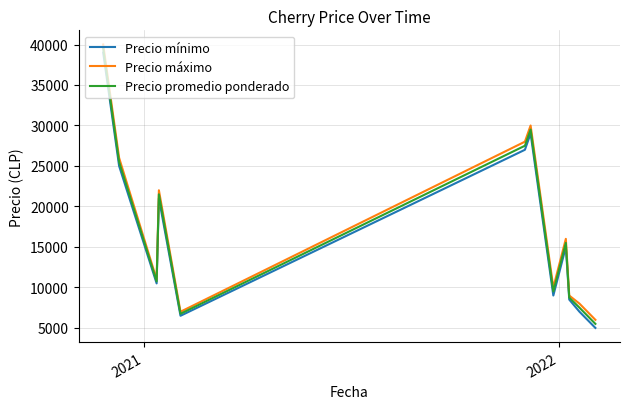

What is the maximum value shown in the chart?

40000